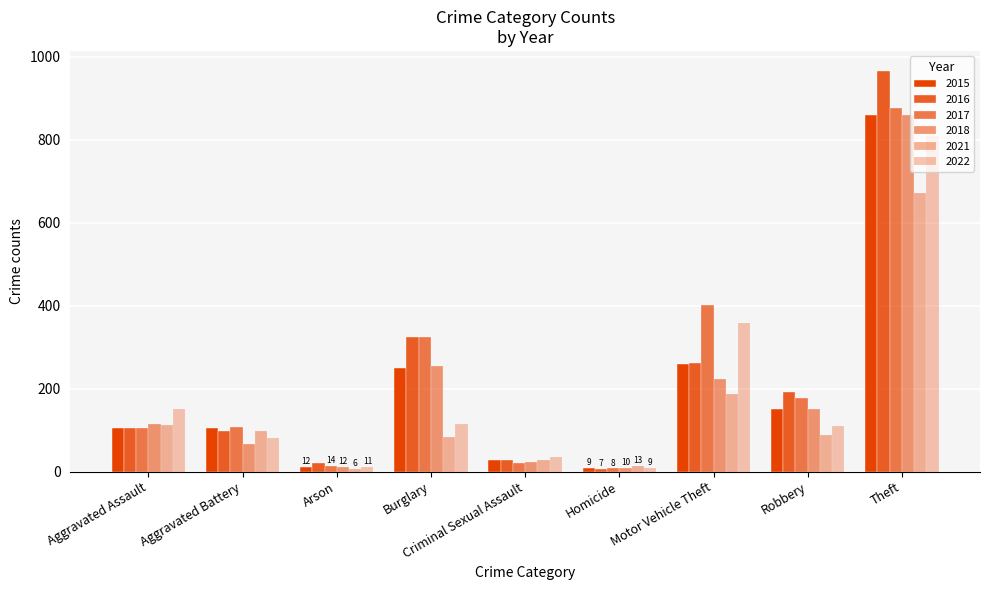

Does the chart contain any negative values?

No